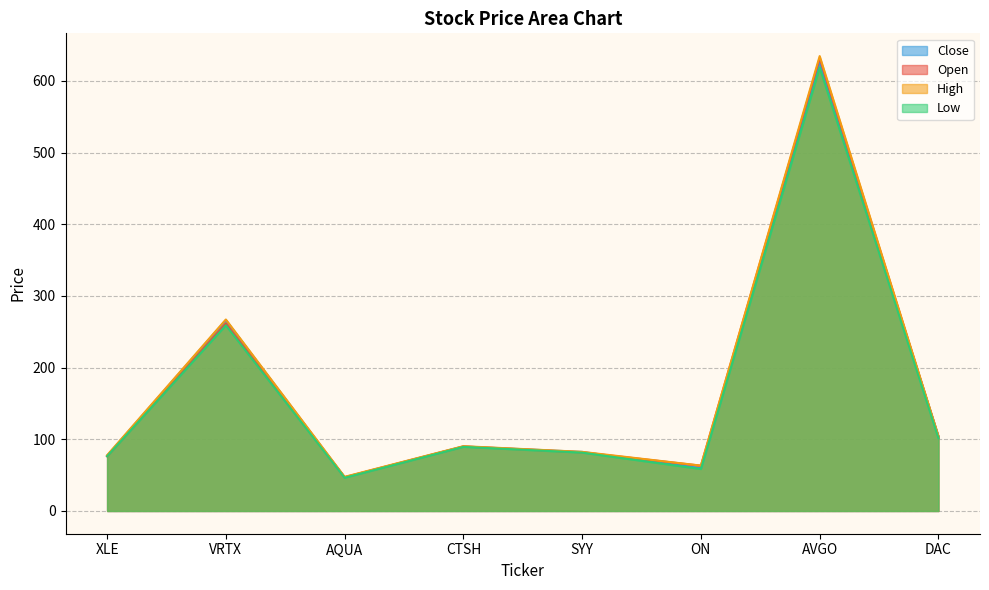

How many interior local valleys does the Open series have?

2